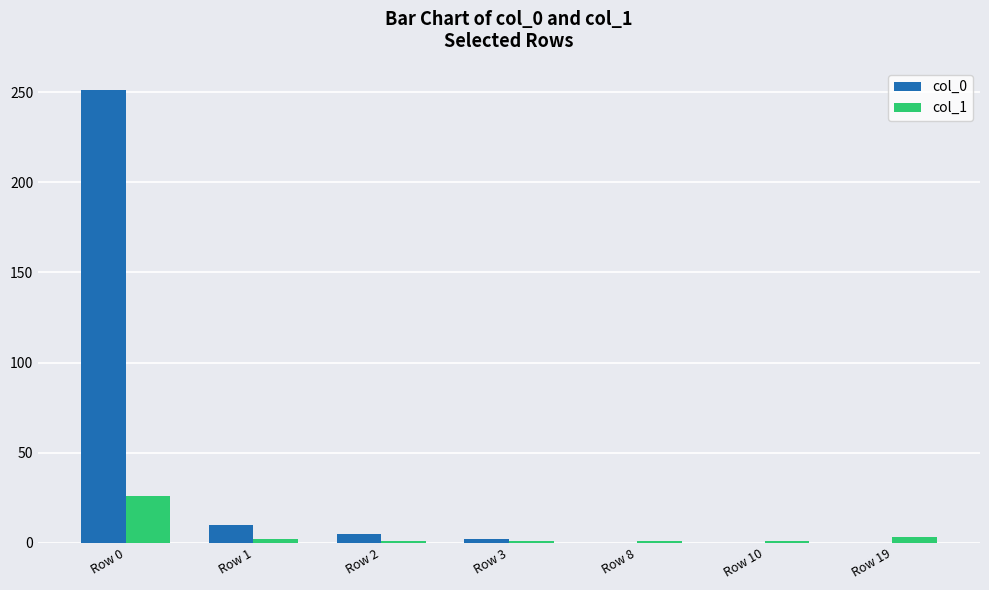

The value of col_0 at Row 8 is 0. True or false?

True